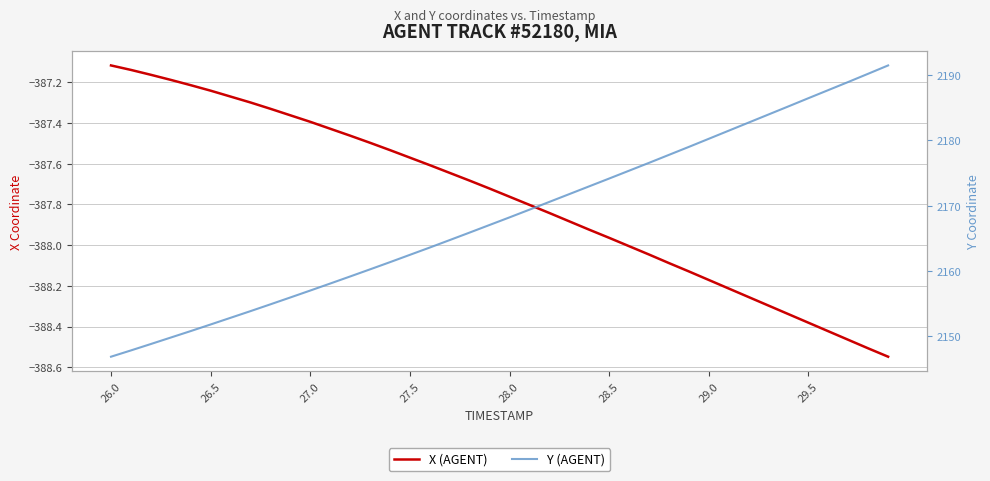

At how many categories does at least one series exceed -1?

40